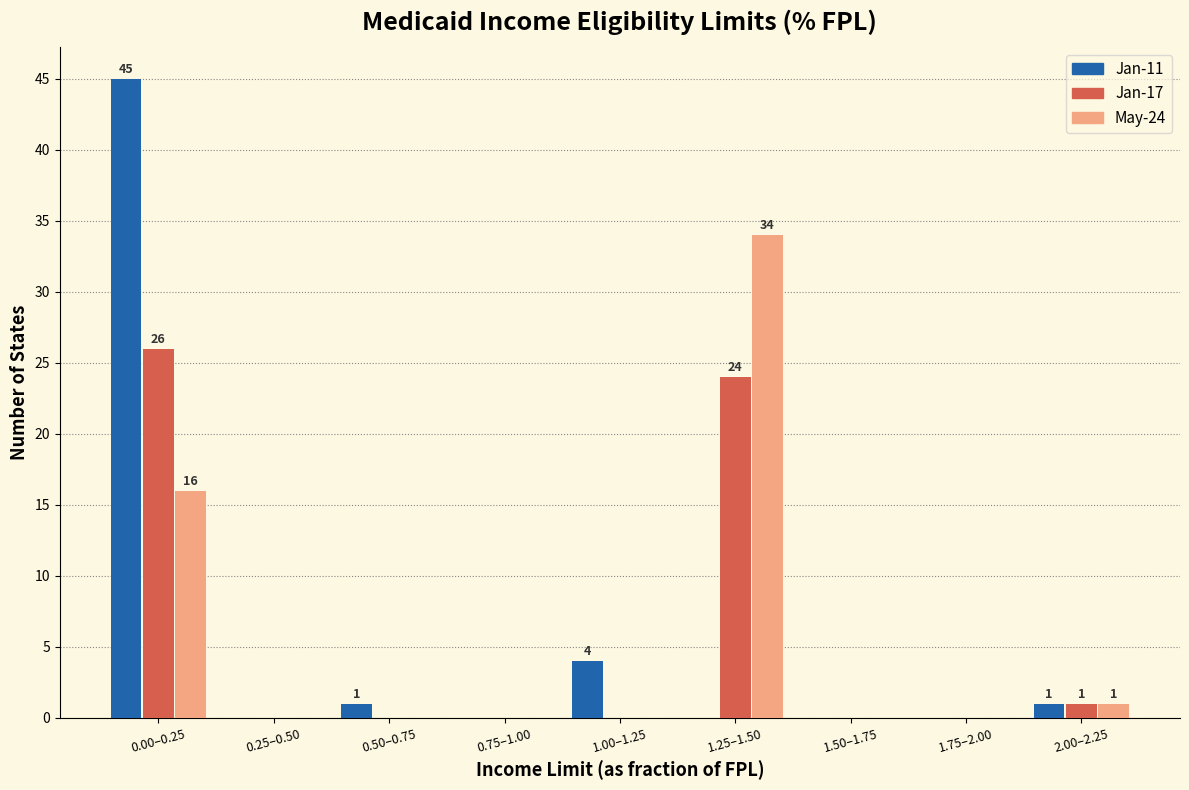

Reading left to right, transcribe all the data shown in this chart.

Jan-11: 0.00–0.25=45	0.25–0.50=0	0.50–0.75=1	0.75–1.00=0	1.00–1.25=4	1.25–1.50=0	1.50–1.75=0	1.75–2.00=0	2.00–2.25=1
Jan-17: 0.00–0.25=26	0.25–0.50=0	0.50–0.75=0	0.75–1.00=0	1.00–1.25=0	1.25–1.50=24	1.50–1.75=0	1.75–2.00=0	2.00–2.25=1
May-24: 0.00–0.25=16	0.25–0.50=0	0.50–0.75=0	0.75–1.00=0	1.00–1.25=0	1.25–1.50=34	1.50–1.75=0	1.75–2.00=0	2.00–2.25=1